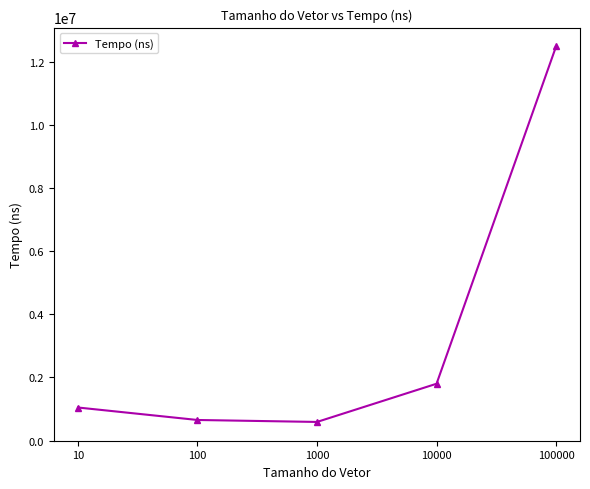

What is the maximum value shown in the chart?

12492700